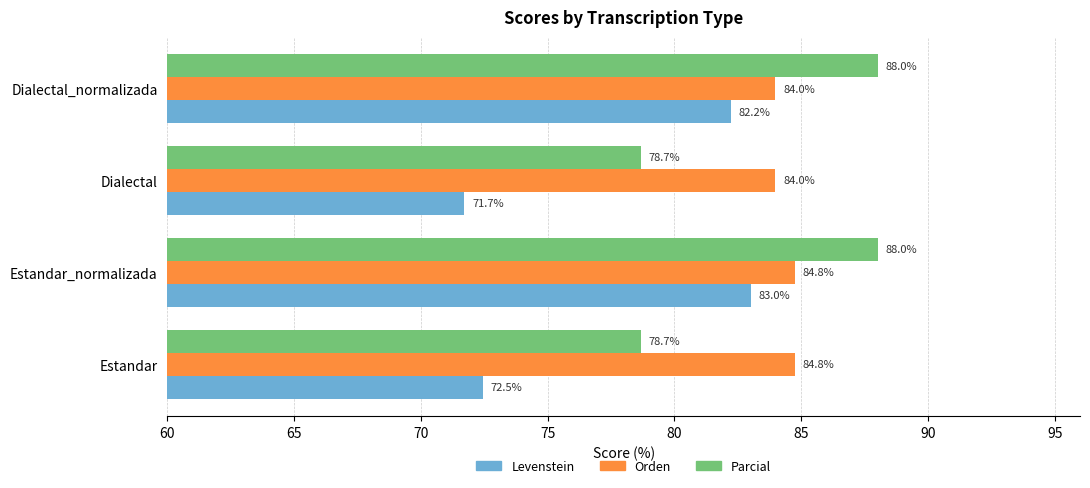

List the series in order of their peak value, lowest first.

Levenstein, Orden, Parcial